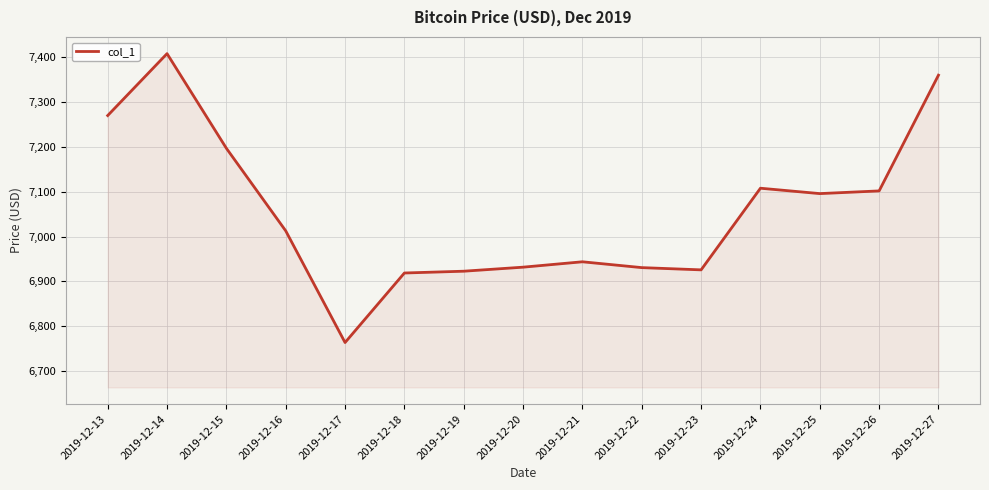

Is it true that the value at 2019-12-21 is 3571.4?

False